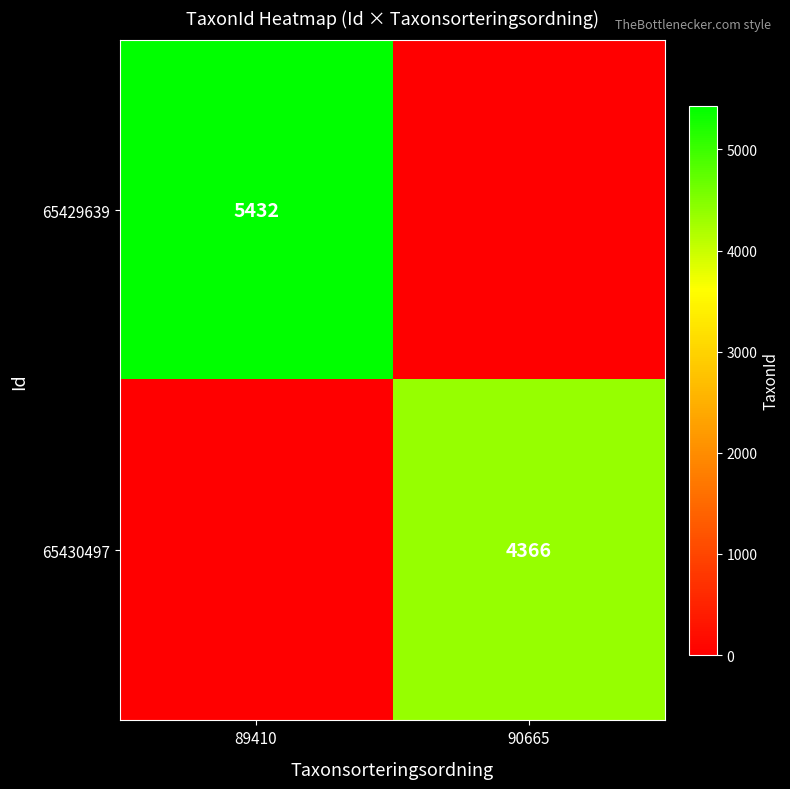

True or false: 65430497 has a value of 4366 at 90665.

True